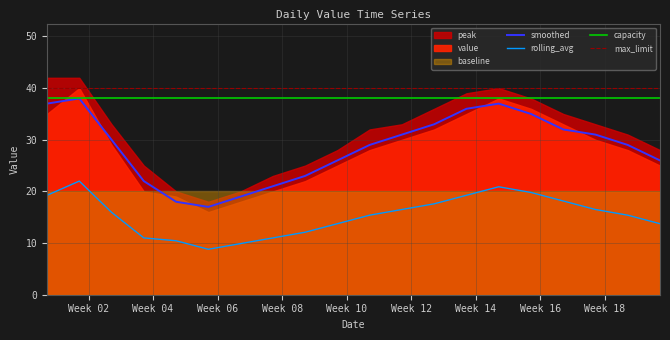

What is the sum of all rolling_avg values?

307.5